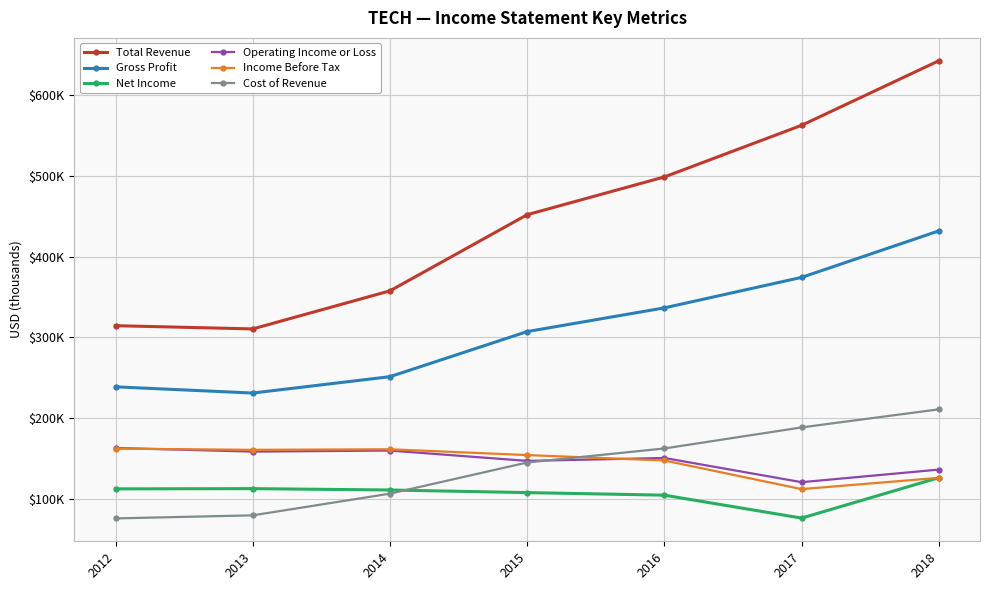

What are all the series names shown in the legend?

Total Revenue, Gross Profit, Net Income, Operating Income or Loss, Income Before Tax, Cost of Revenue